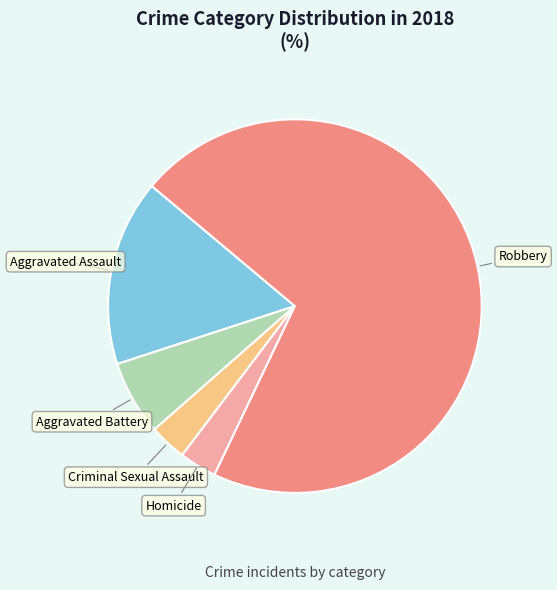

Which category has the biggest portion of the pie?

Robbery